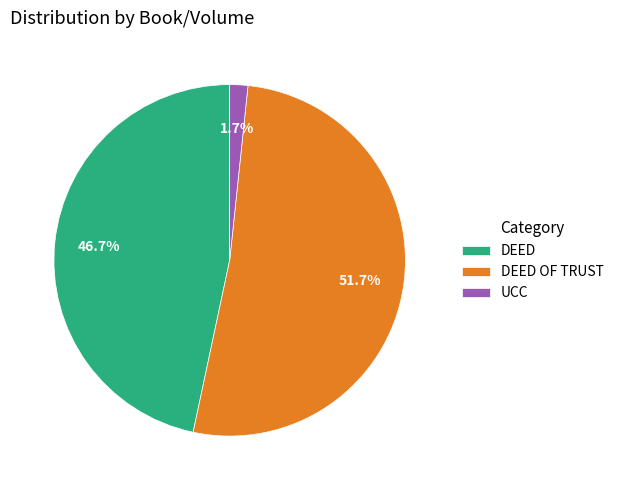

Rank the categories by value from lowest to highest.

UCC, DEED, DEED OF TRUST